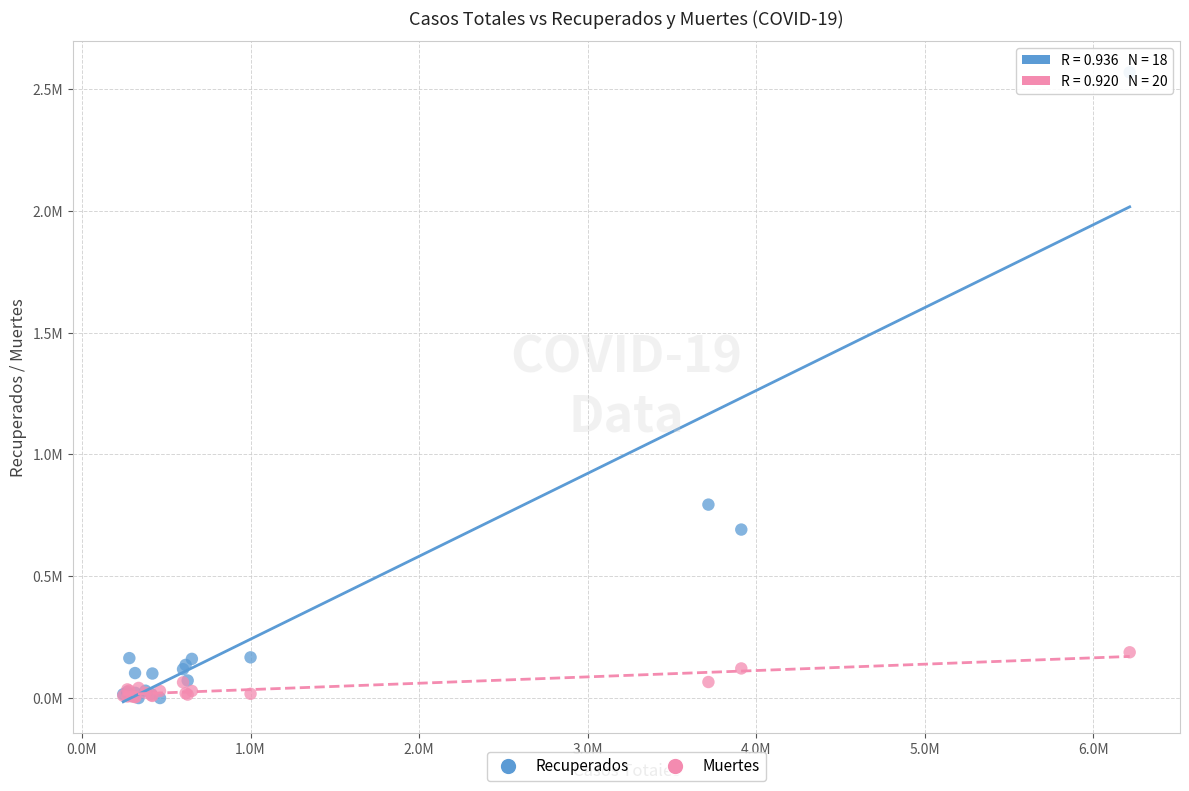

What are all the series names shown in the legend?

Recuperados, Muertes